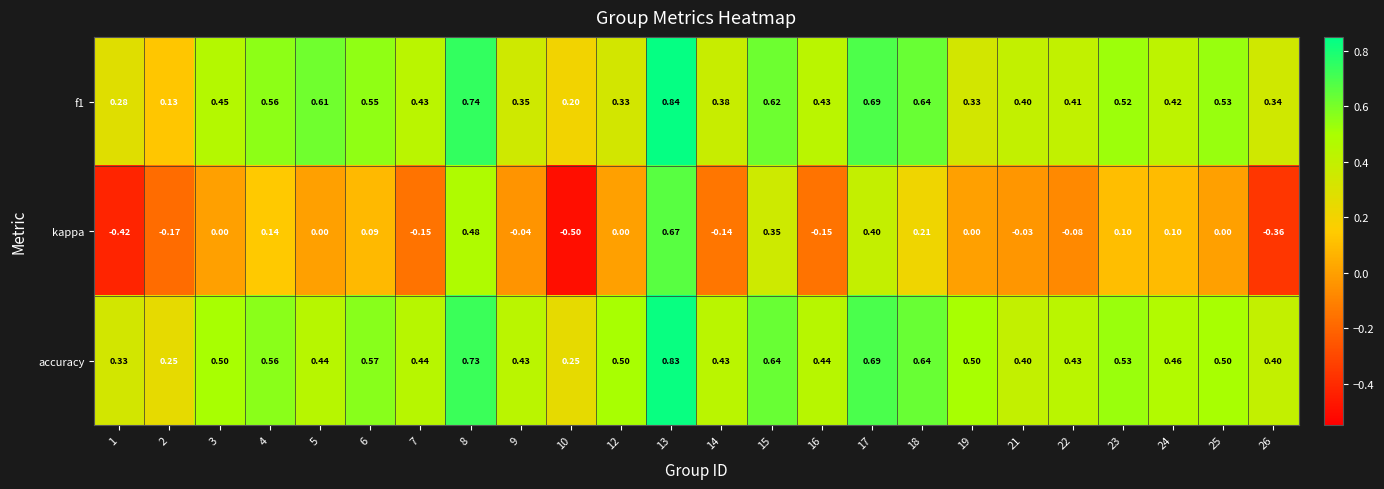

At which category does the chart reach its minimum across all series?

10